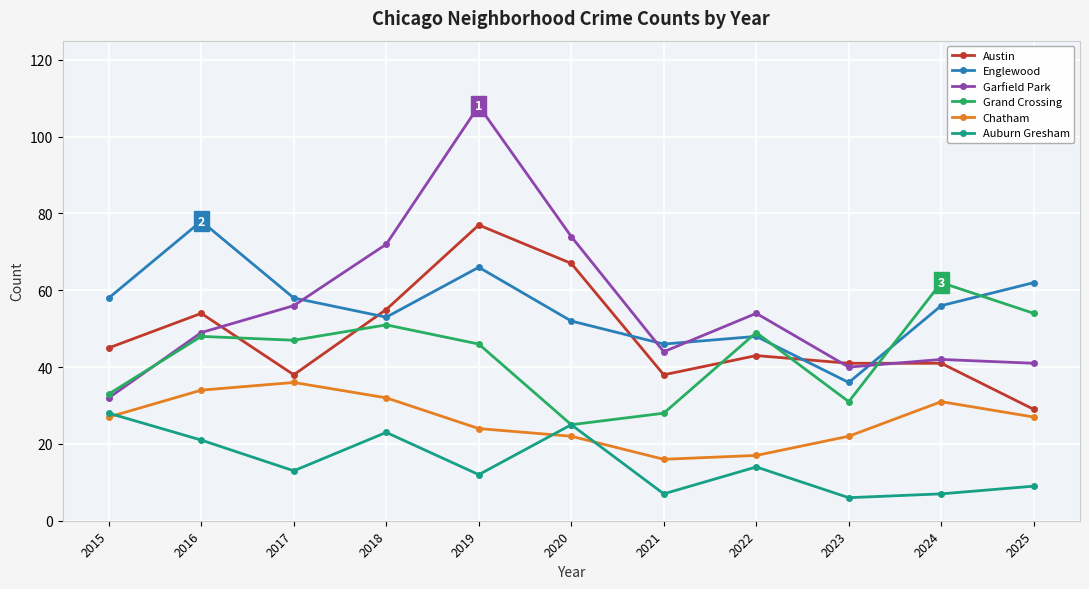

What is the difference between the Garfield Park values at 2019 and 2025?

67